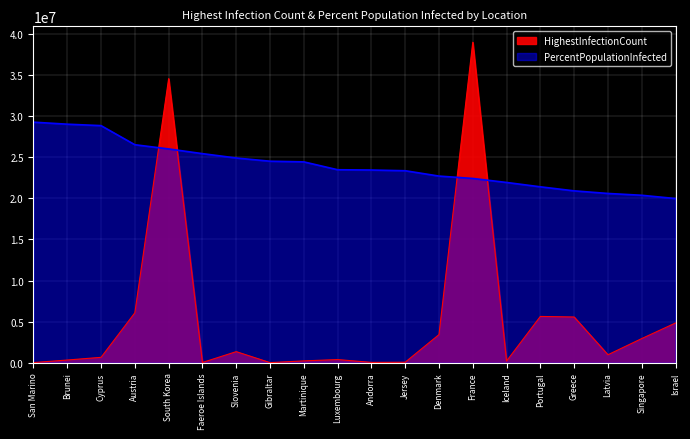

Between which two adjacent categories do HighestInfectionCount and PercentPopulationInfected first intersect?

Austria and South Korea